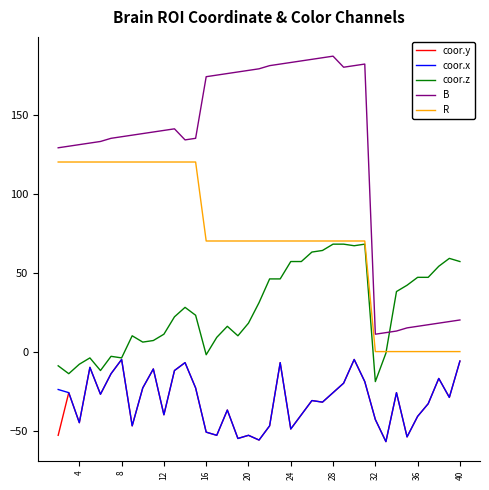

What are all the series names shown in the legend?

coor.y, coor.x, coor.z, B, R